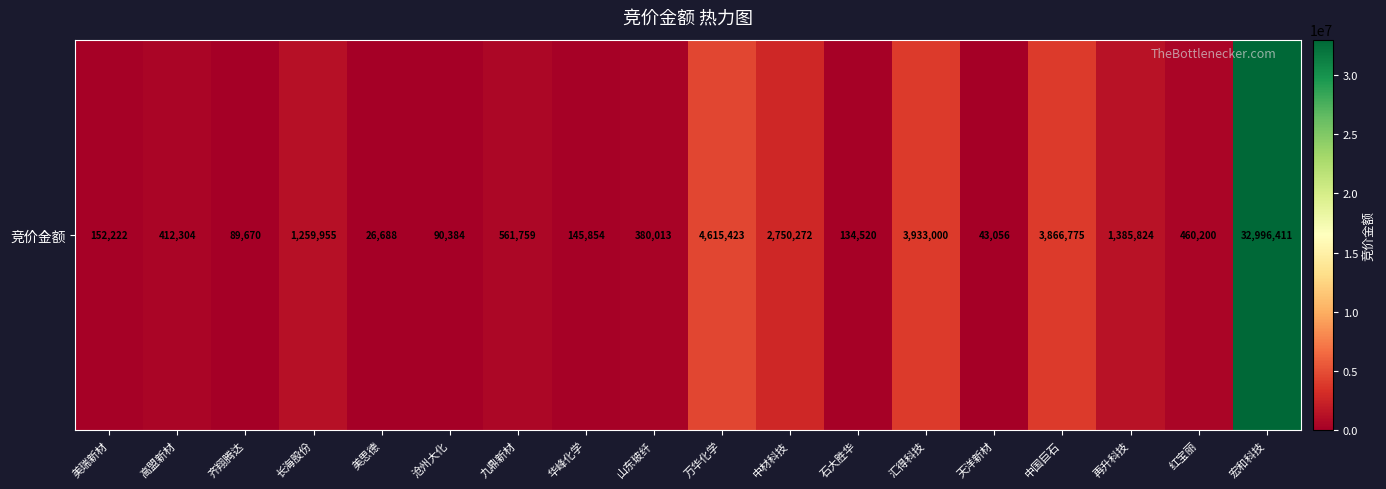

List the labels in order of value, smallest first.

美思德, 天洋新材, 齐翔腾达, 沧州大化, 石大胜华, 华峰化学, 美瑞新材, 山东玻纤, 高盟新材, 红宝丽, 九鼎新材, 长海股份, 再升科技, 中材科技, 中国巨石, 汇得科技, 万华化学, 宏和科技